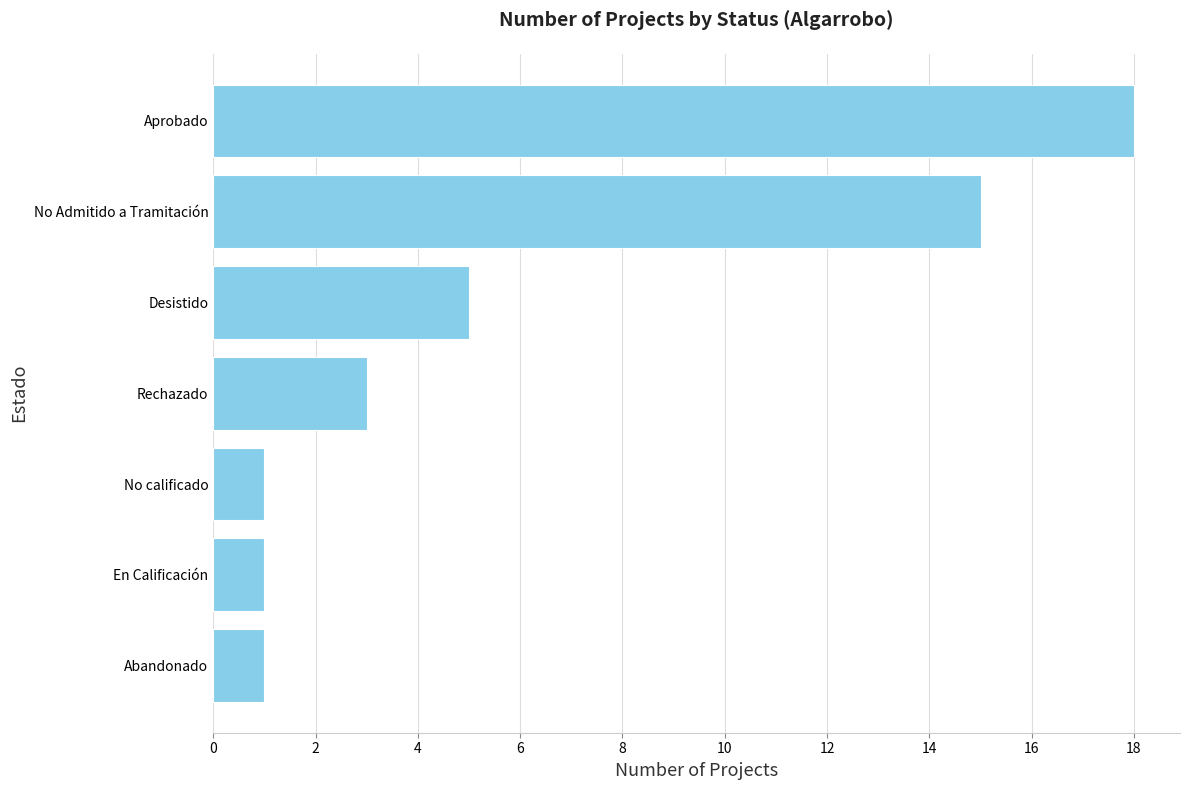

What is the difference between the values at En Calificación and Desistido?

4